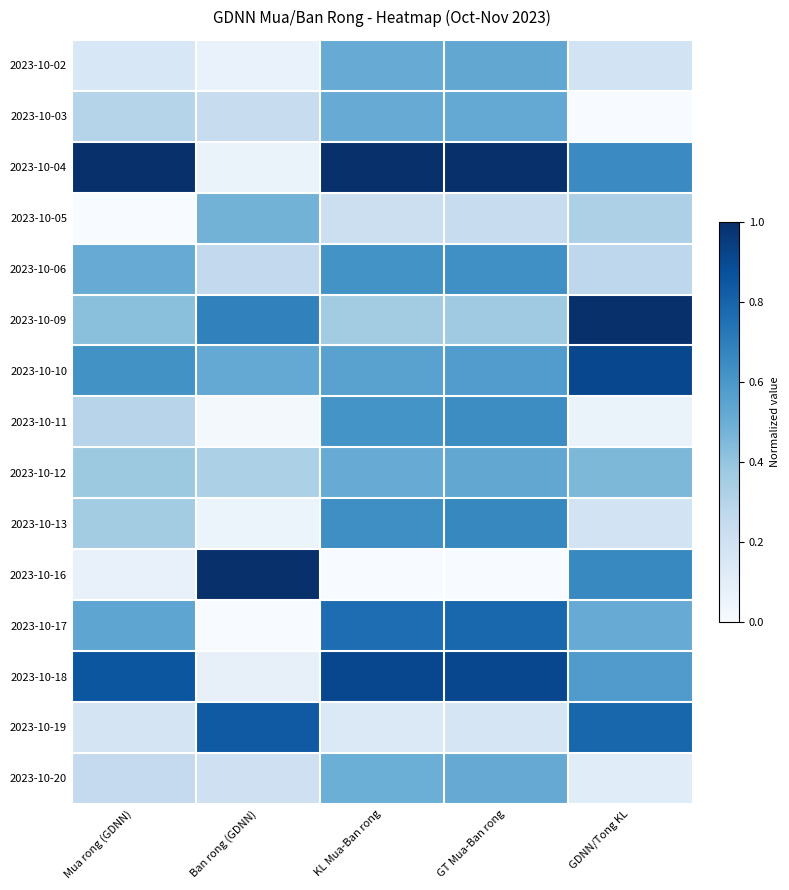

Rank the series at Mua rong (GDNN) from lowest to highest value.

2023-10-05, 2023-10-16, 2023-10-02, 2023-10-19, 2023-10-20, 2023-10-11, 2023-10-03, 2023-10-13, 2023-10-12, 2023-10-09, 2023-10-06, 2023-10-17, 2023-10-10, 2023-10-18, 2023-10-04